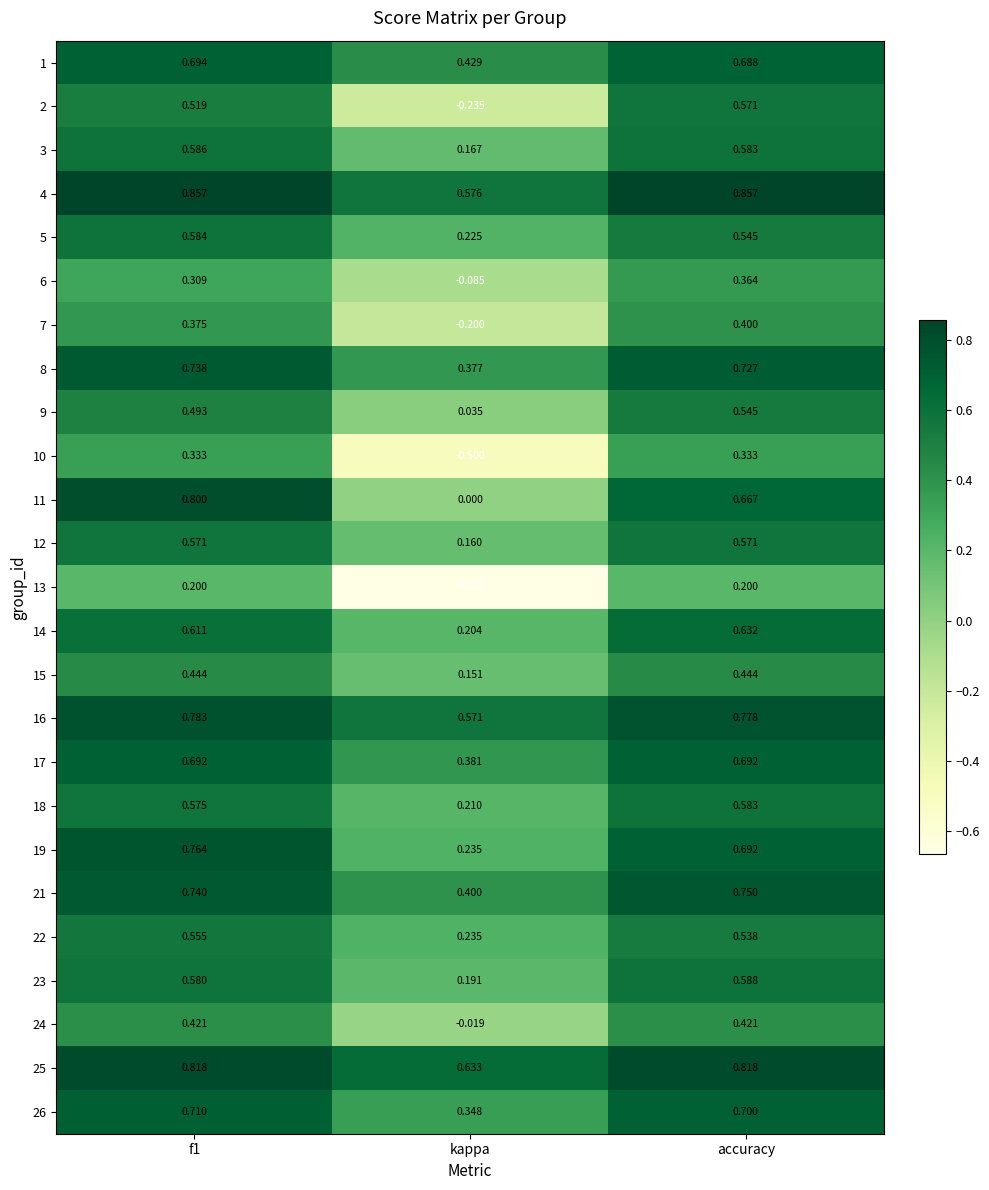

Is the value of 2 at accuracy greater than the value of 5 at kappa?

Yes